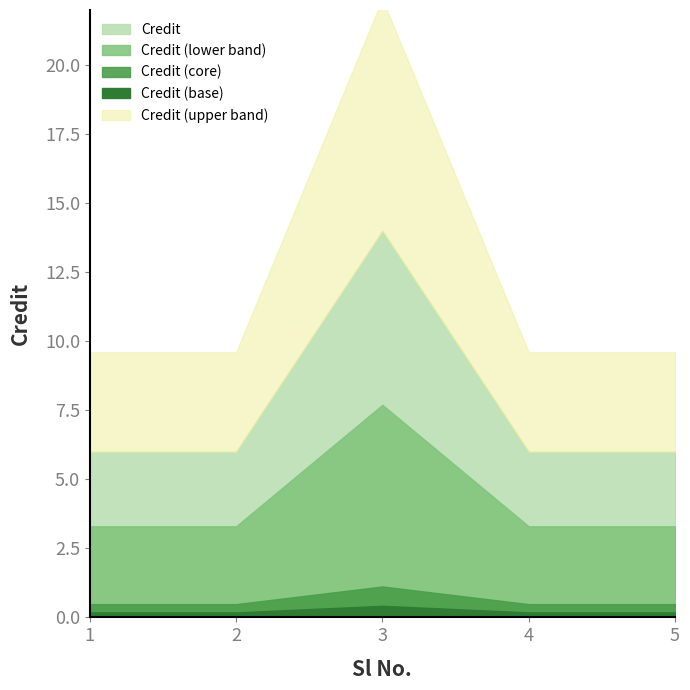

How many values are between 6 and 7?

4